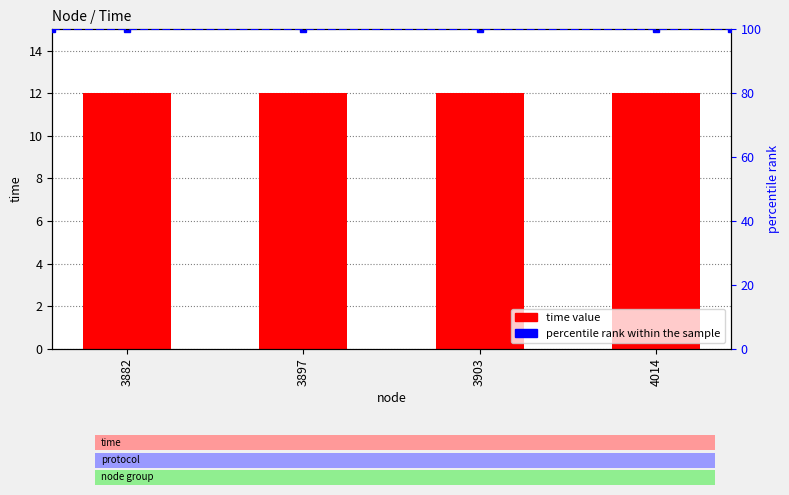

What are all the series names shown in the legend?

time, percentile rank within the sample